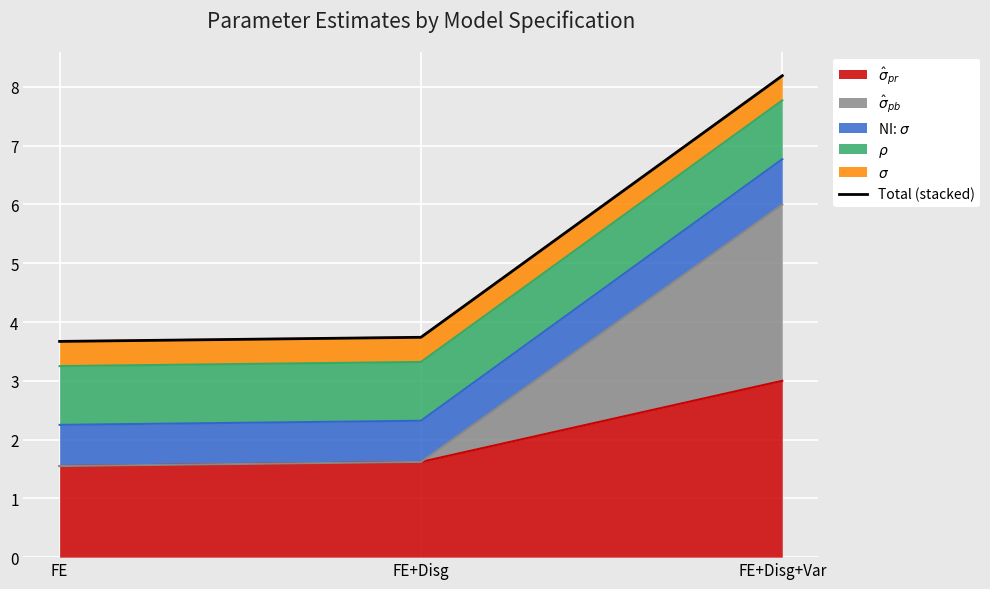

What is the difference between the values at FE and FE+Disg?

0.1